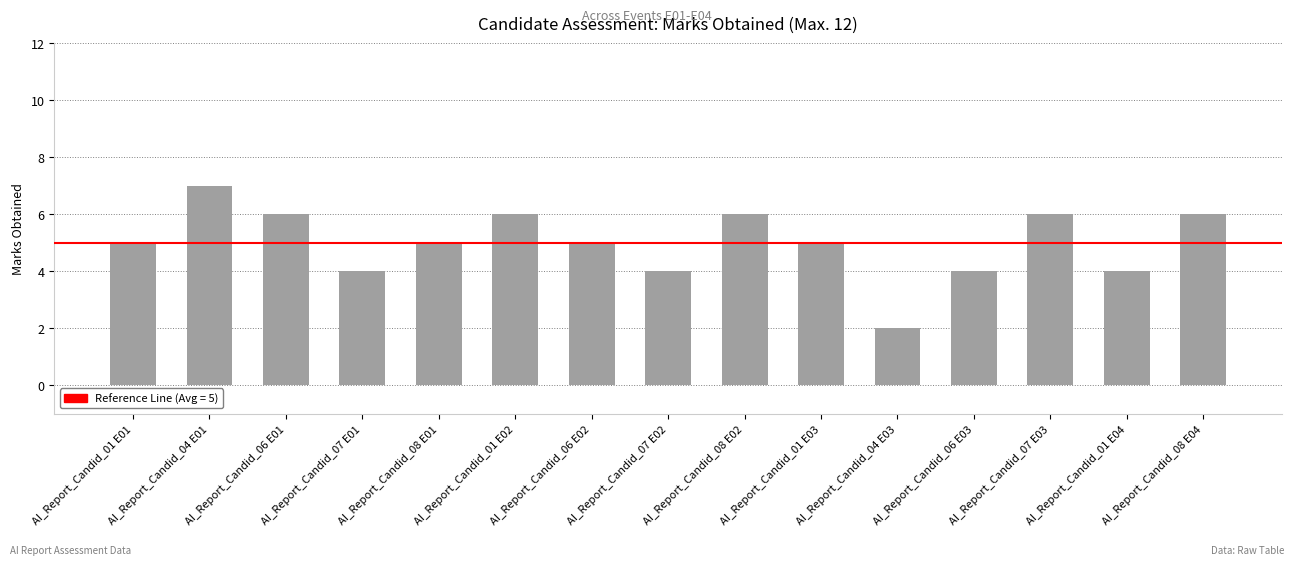

How many distinct data groups are displayed?

1